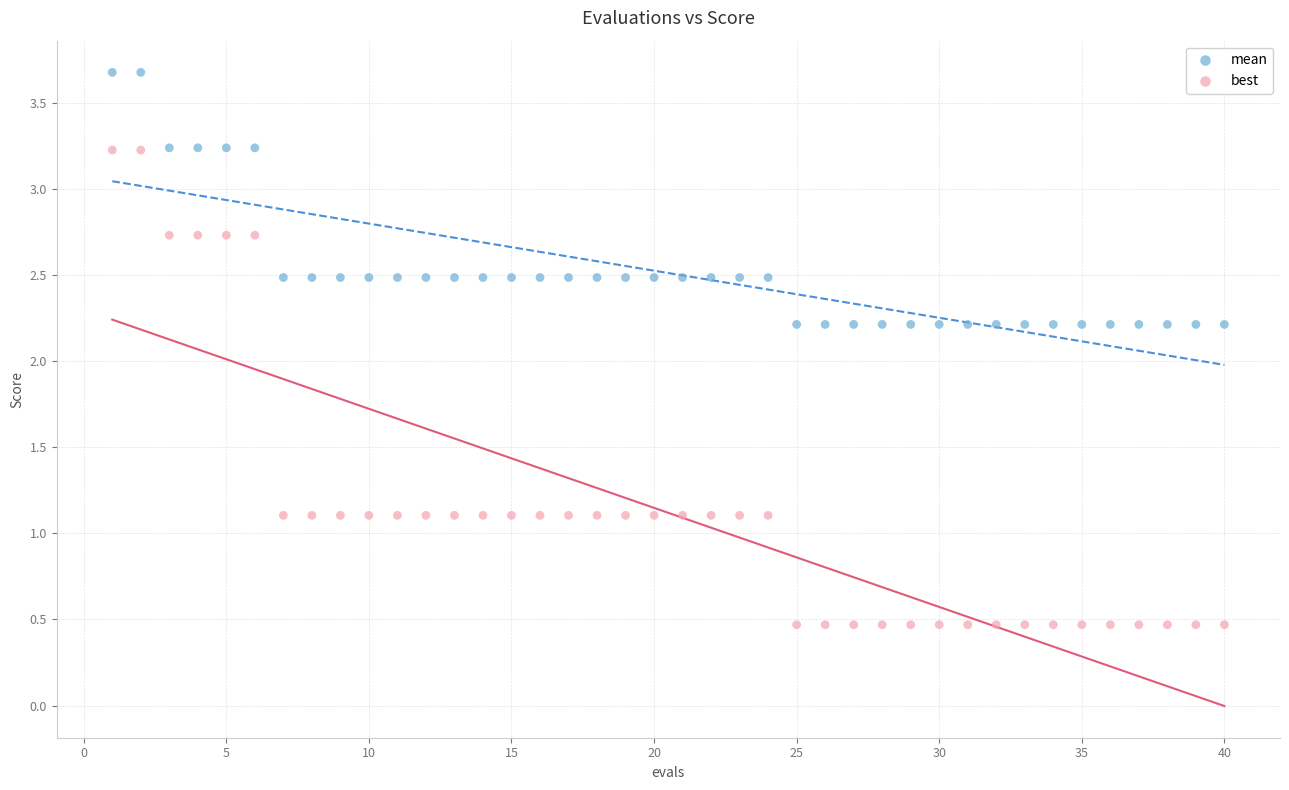

Which series has the largest Y range (max minus min)?

best